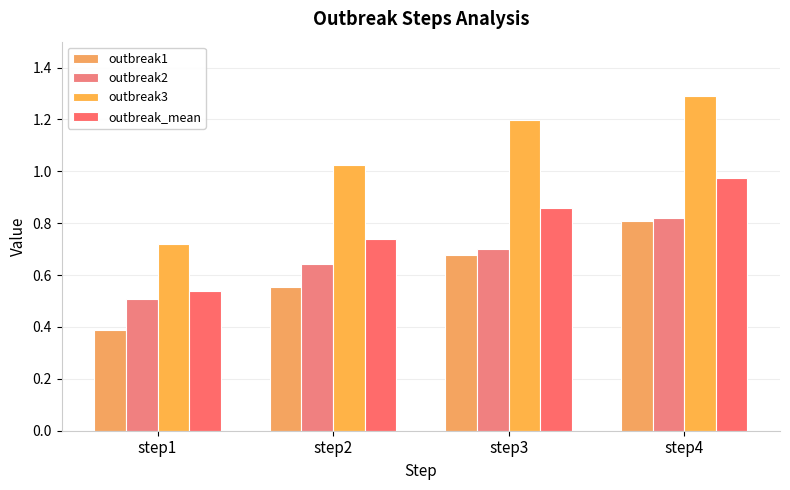

The value of outbreak3 at step1 is 1.1. True or false?

False